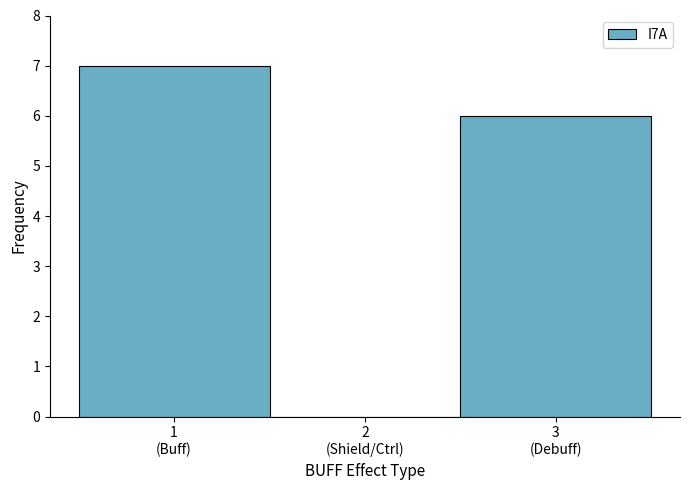

What is the maximum value shown in the chart?

7